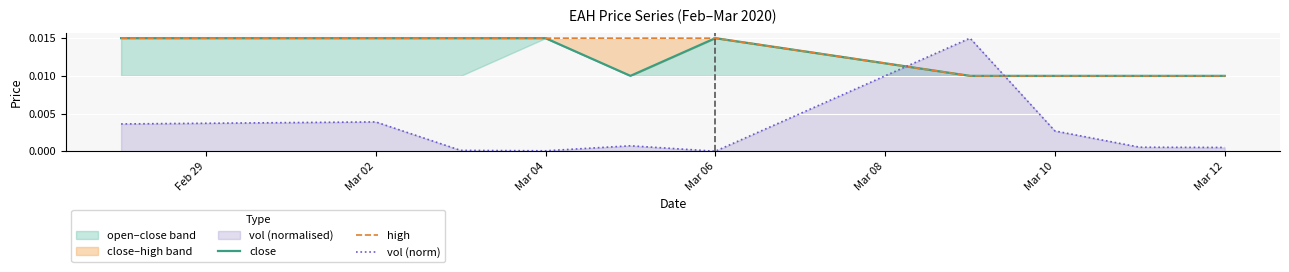

Between Mar 10 and Mar 12, which series saw the biggest shift?

vol (norm)